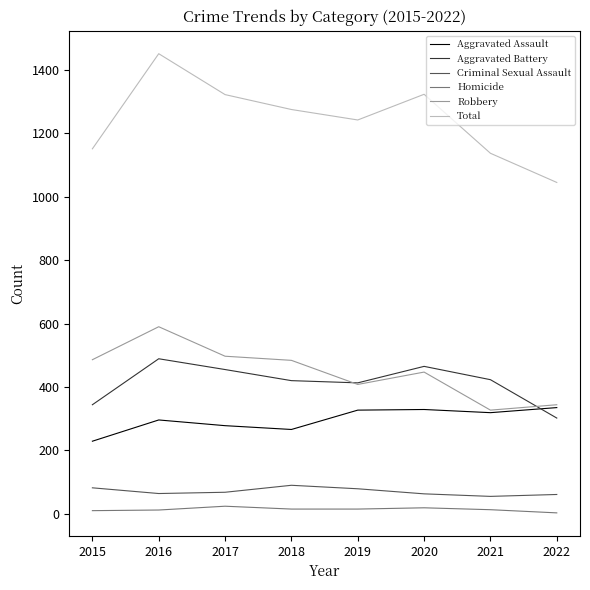

The Criminal Sexual Assault series shows 12 at 2022. True or false?

False